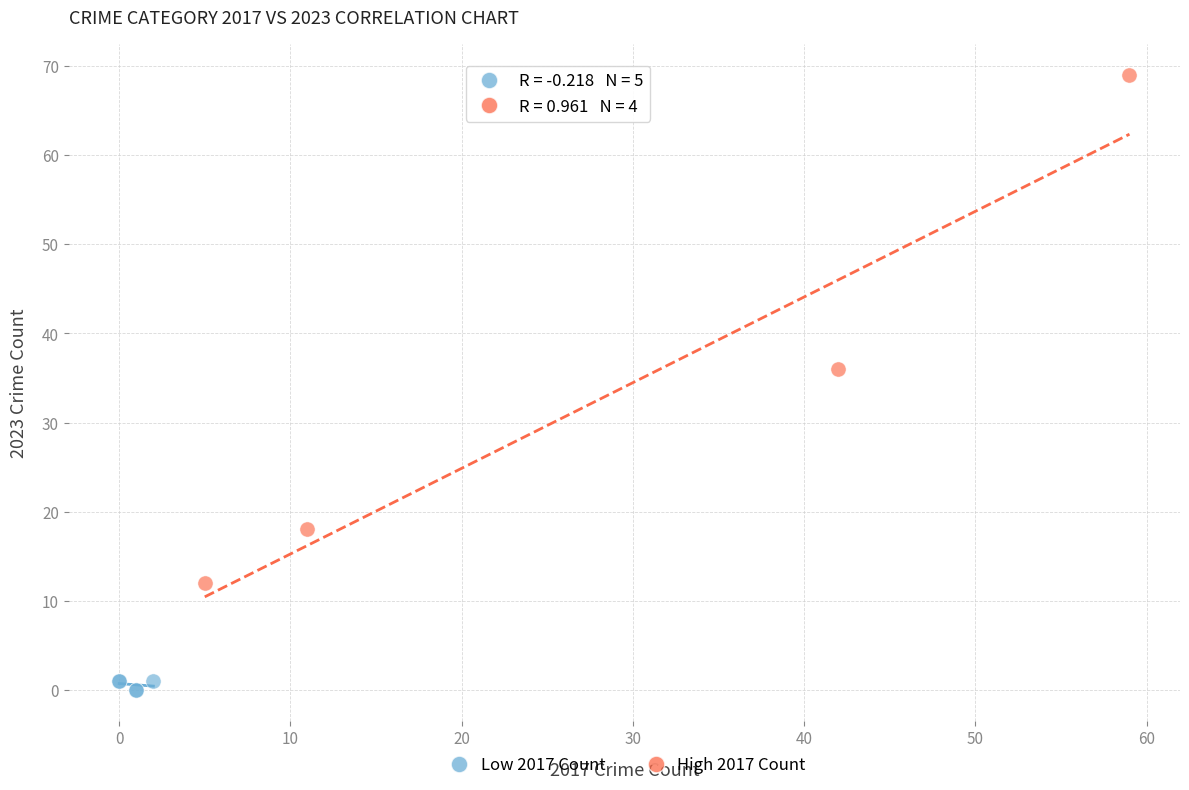

Which series contains the lowest Y value?

Low 2017 Count